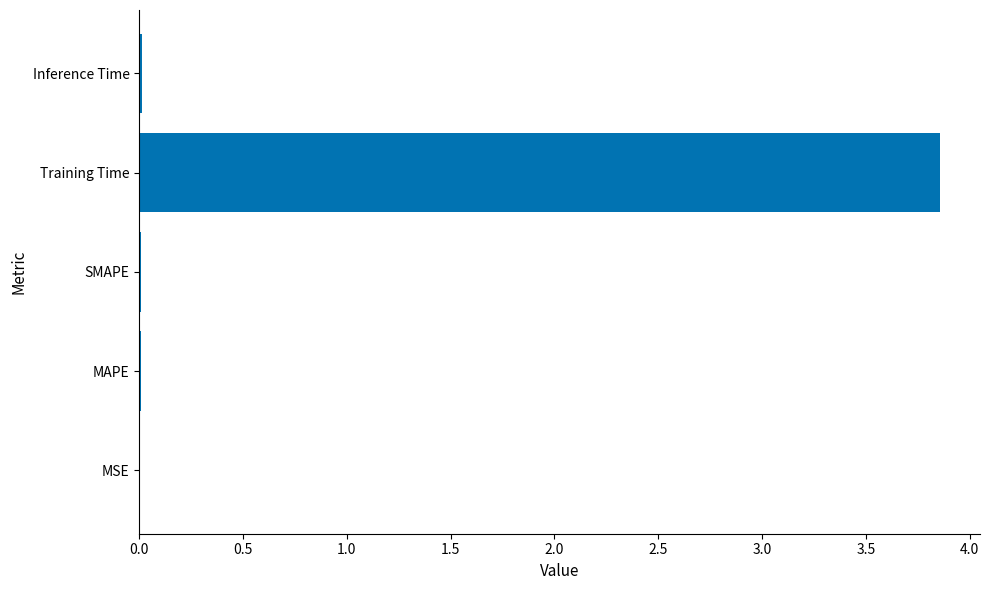

Which label corresponds to the largest value in the chart?

Training Time